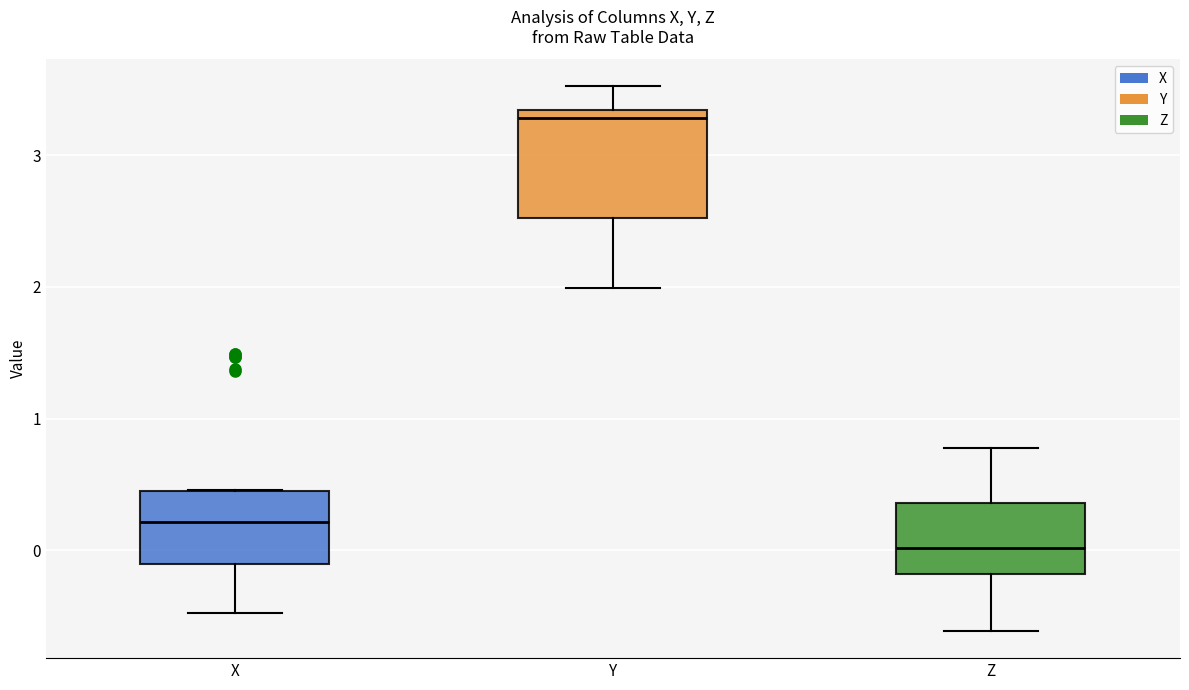

Comparing the boxes themselves (not the whiskers), which one is the tallest?

Y